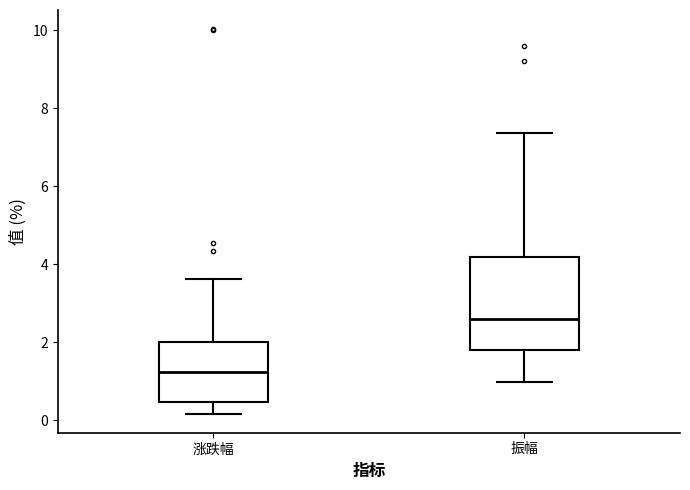

Comparing the boxes themselves (not the whiskers), which one is the tallest?

振幅